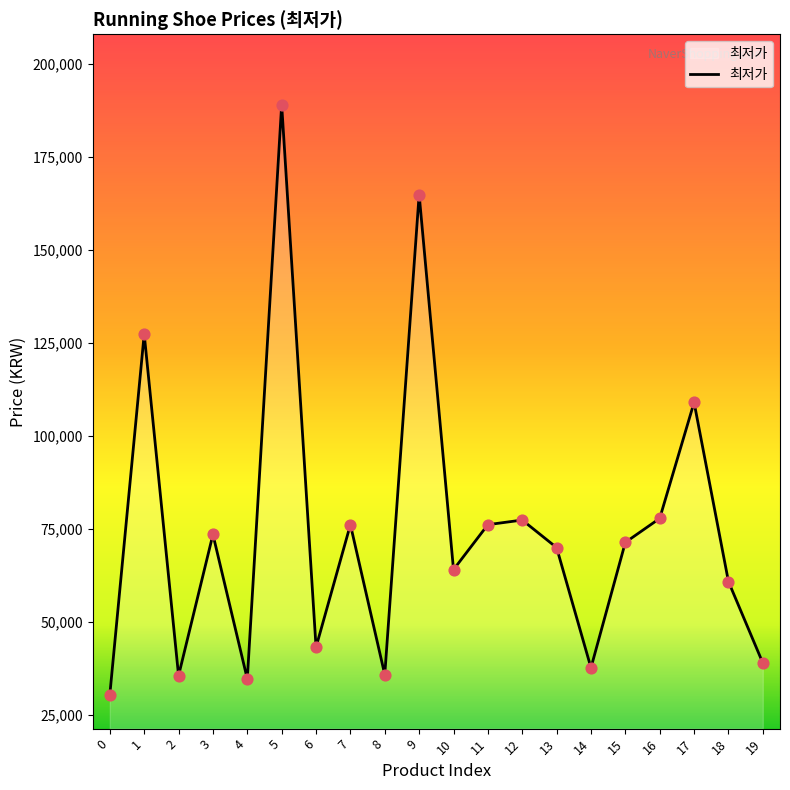

Approximately how many times larger is the value at 11 compared to 4?

2.2